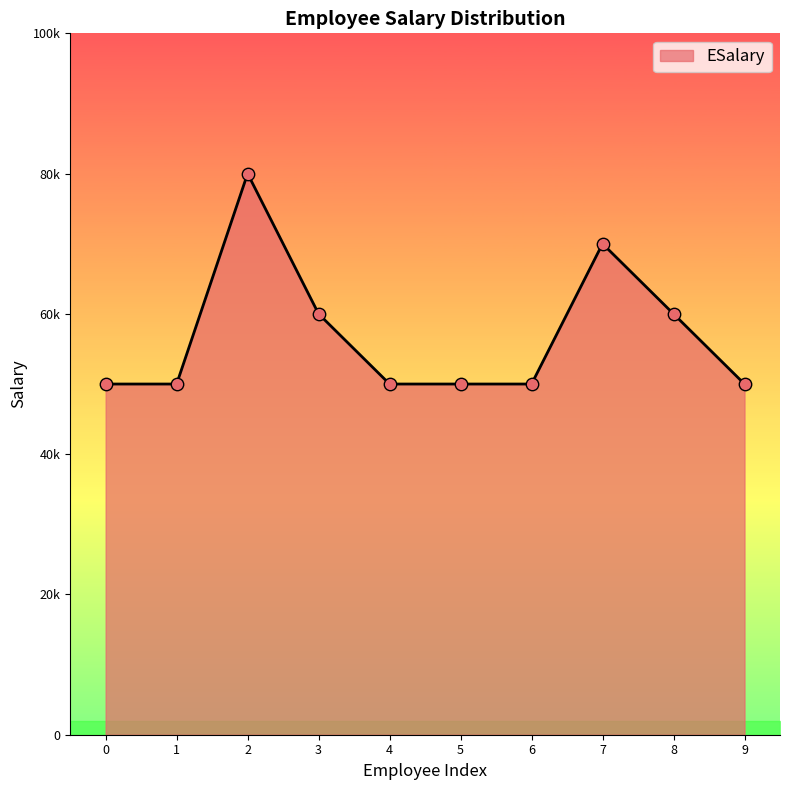

Which has a higher value, 3 or 6?

3